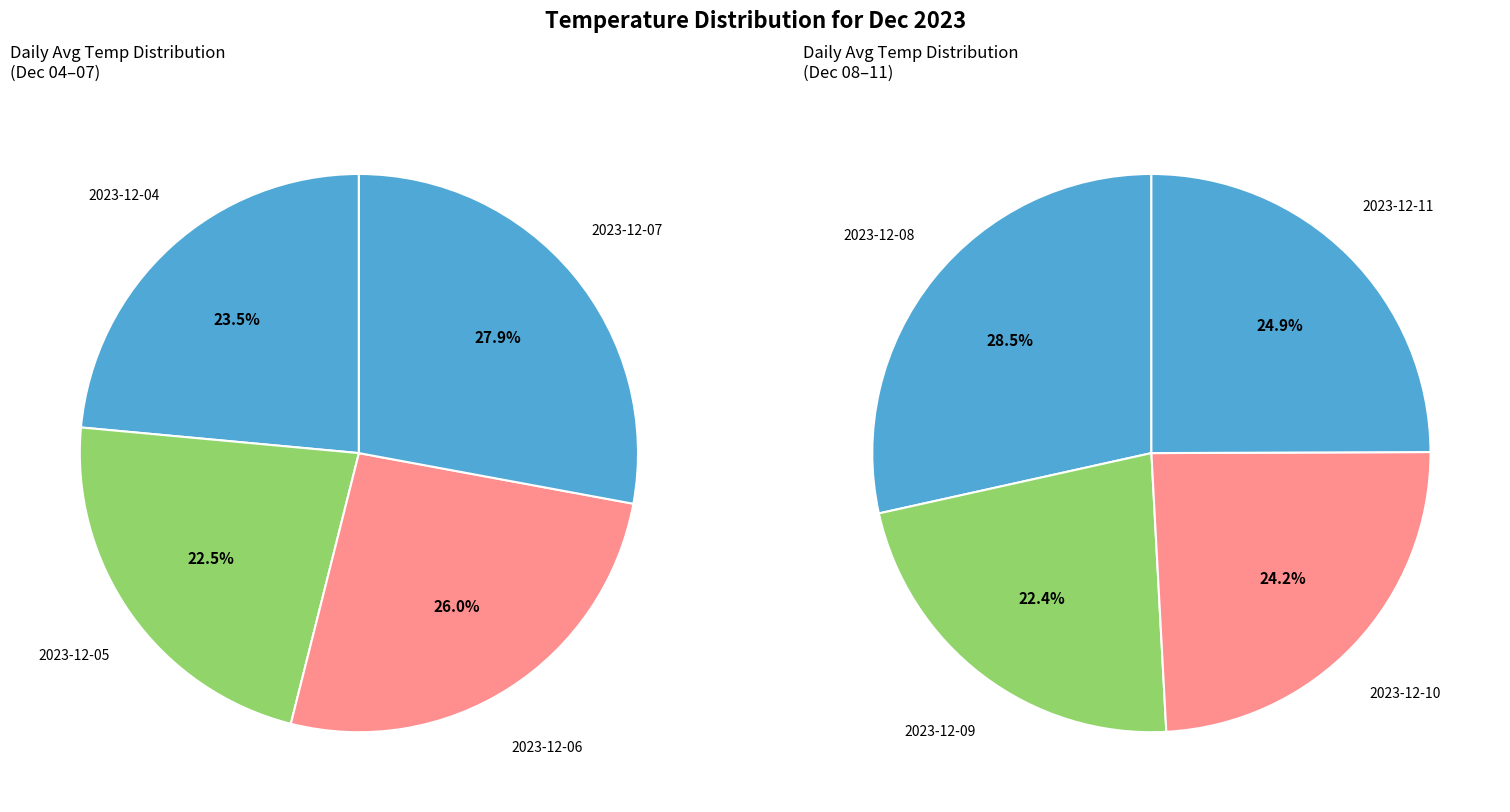

How many slices are in this pie chart?

8